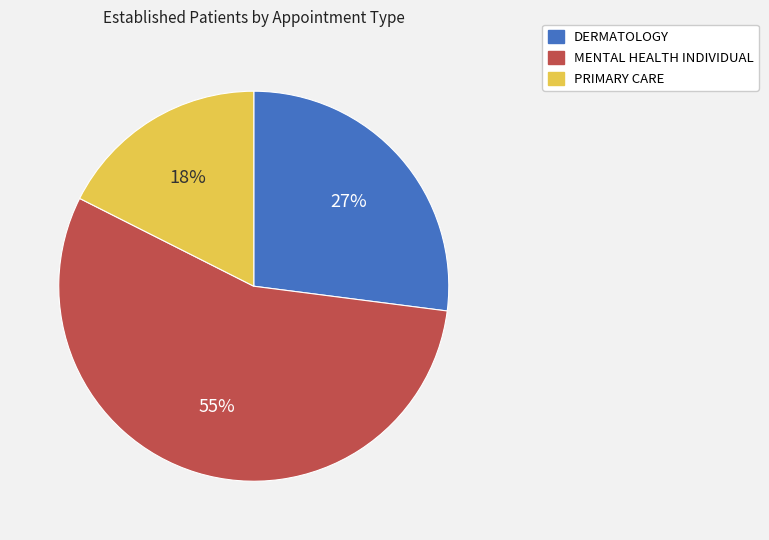

The PRIMARY CARE slice represents 18% of the pie. True or false?

True